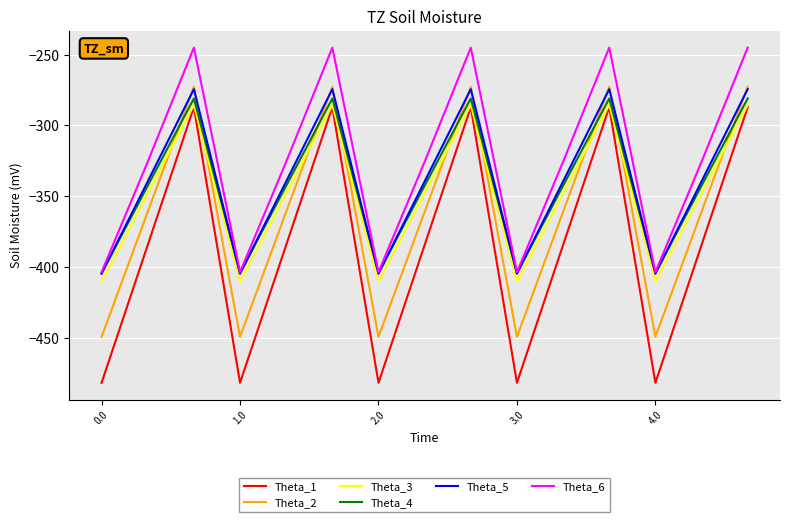

What is the difference between the maximum and second lowest values in the Theta_5 series?

130.5